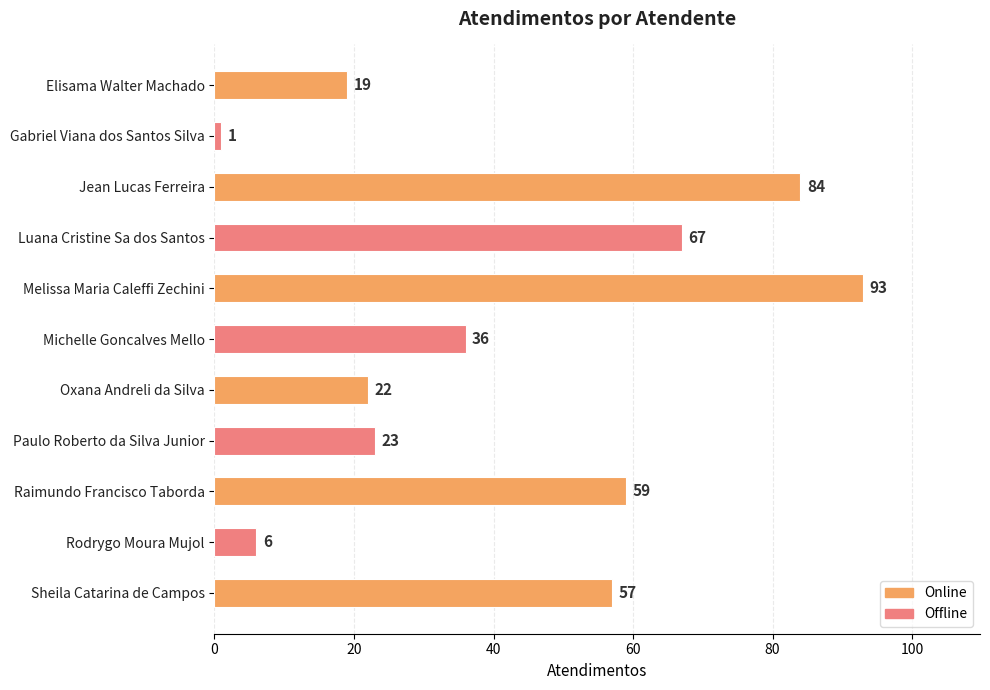

Which category has the lowest value across all series?

Gabriel Viana dos Santos Silva